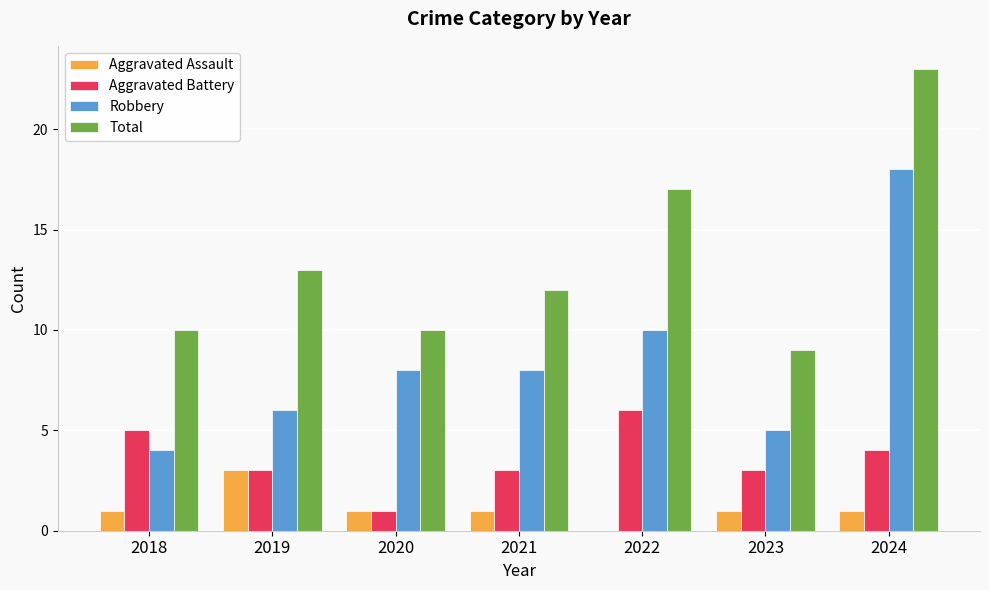

Which category has the highest value across all series?

2024